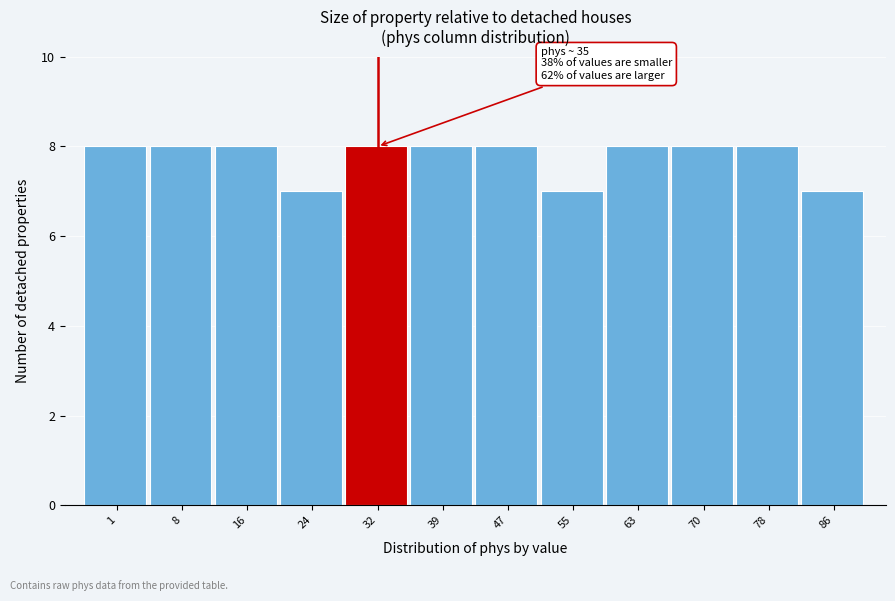

Reading left to right, transcribe all the data shown in this chart.

1=8	8=8	16=8	24=7	32=8	39=8	47=8	55=7	63=8	70=8	78=8	86=7